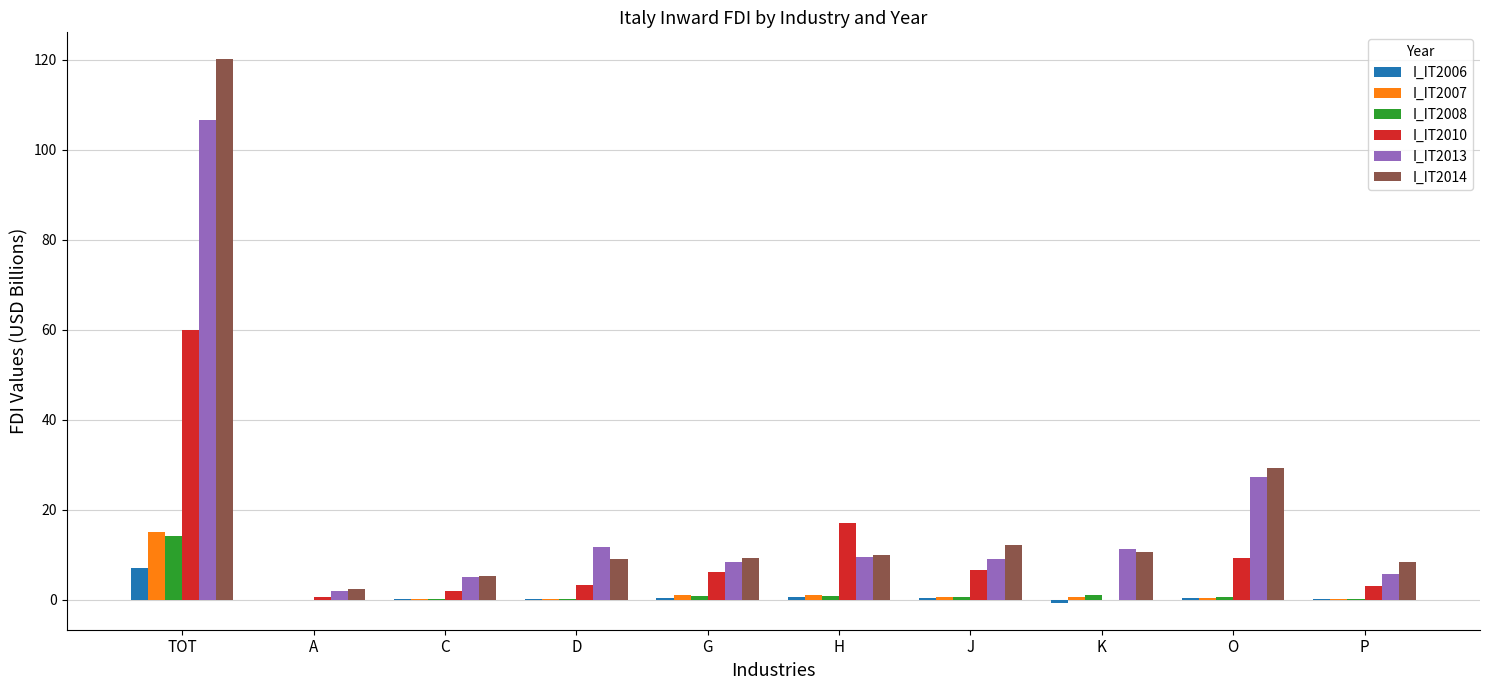

What is the maximum value for I_IT2014?

120.1